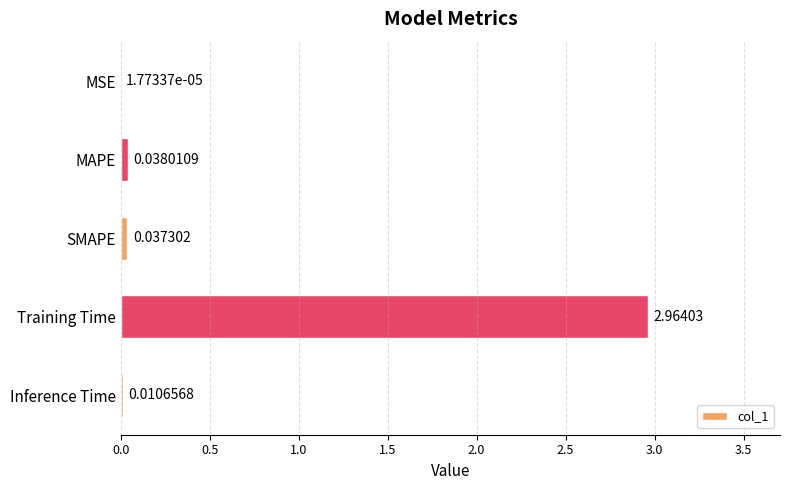

Where is the data nearest to the value 1?

MAPE